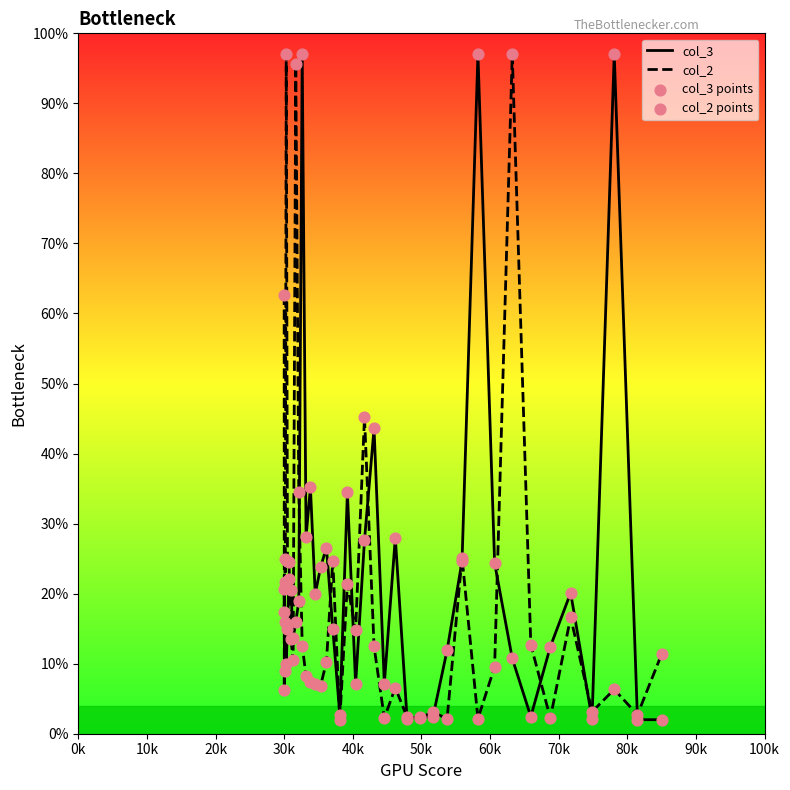

What is the greatest value displayed?

97.0